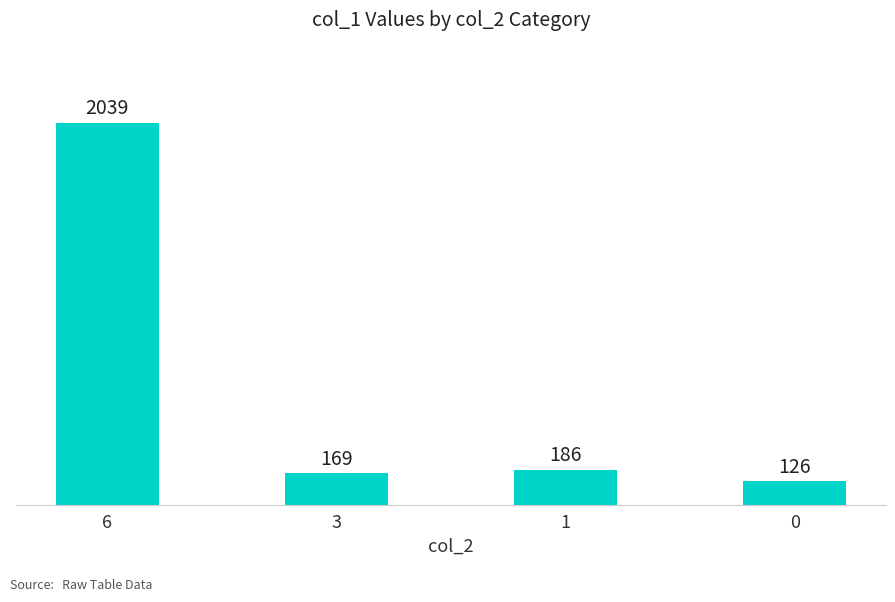

Which category has the highest value across all series?

6